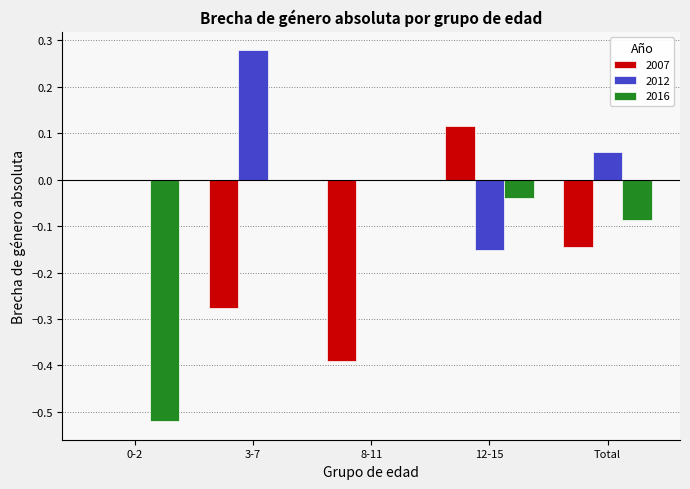

Are the bars horizontal?

No